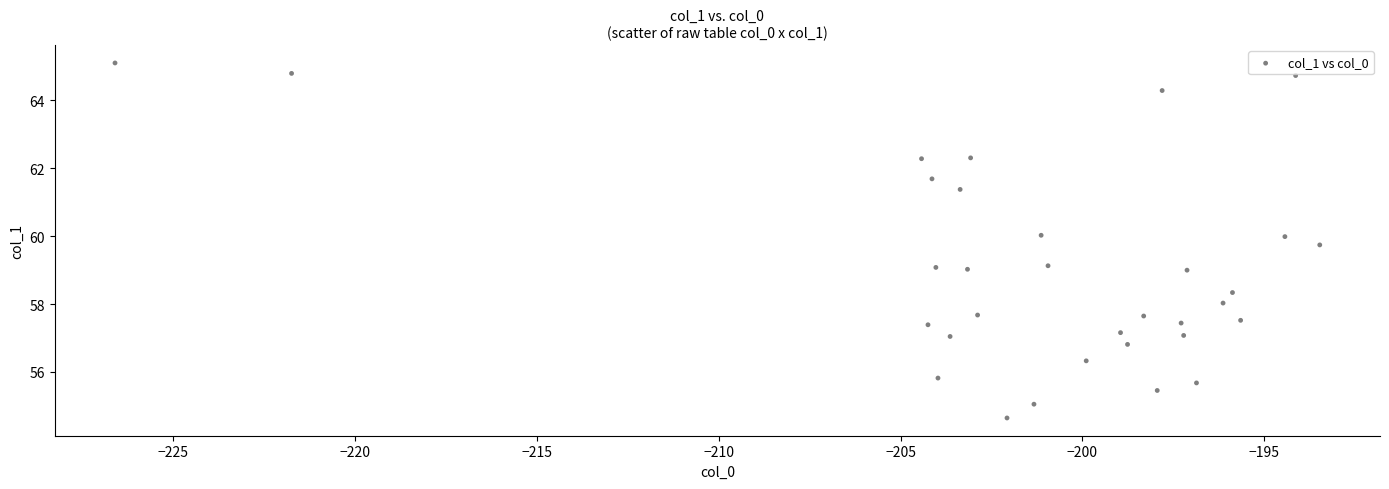

What is the range of X values (max minus min)?

33.1